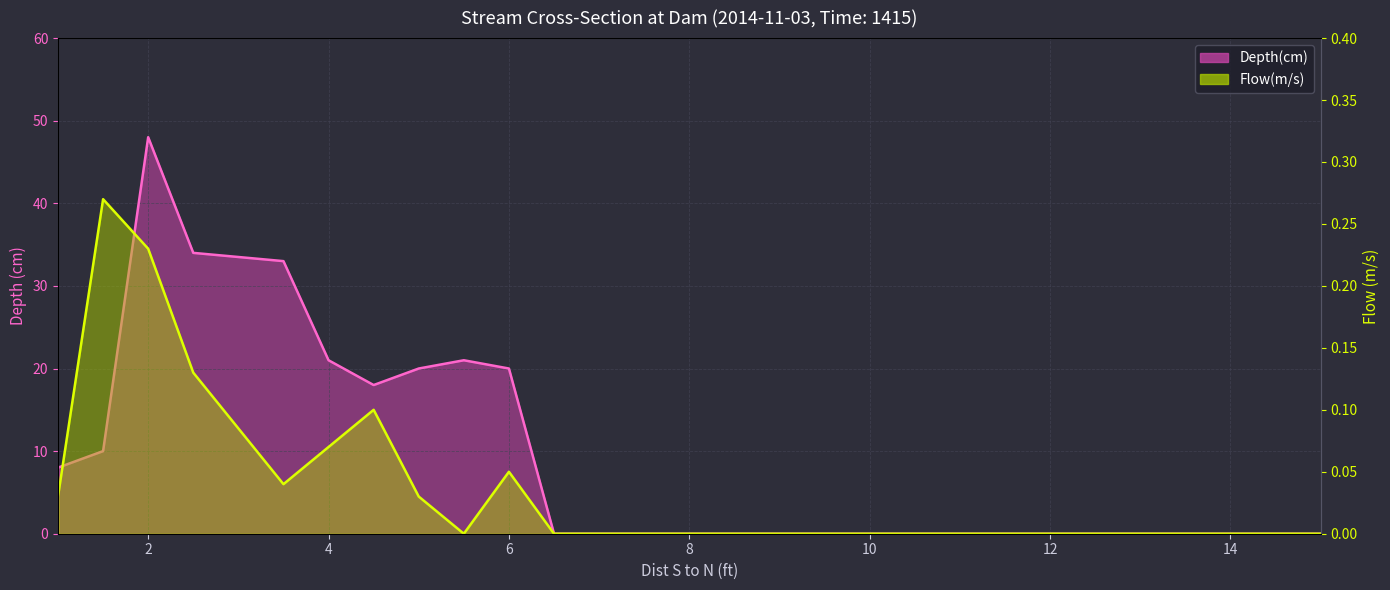

Does the chart display data point markers on the line(s)?

No